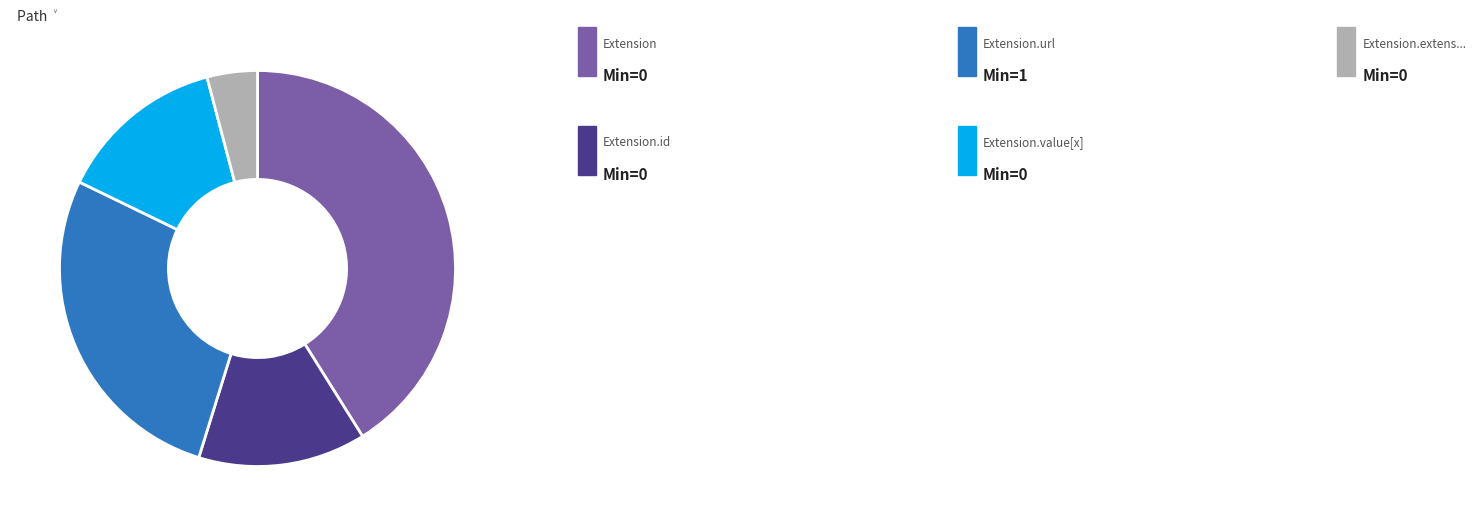

Is there a majority slice in this chart?

No